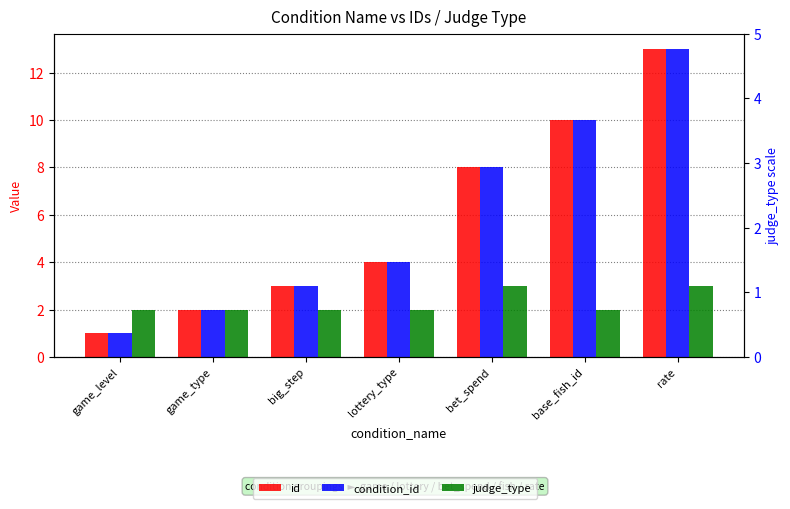

What is the label of the 7th bar from the right?

game_level